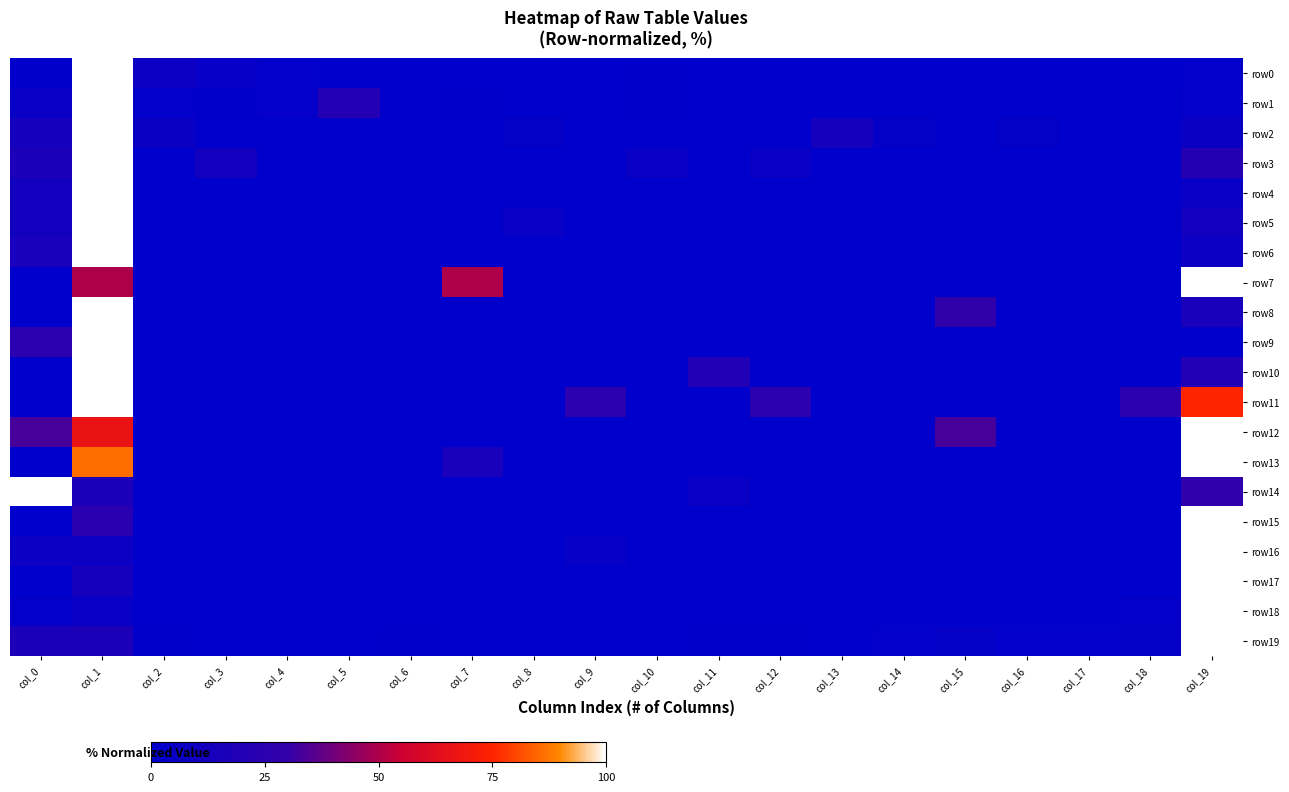

Reading right to left, extract all data points from this chart.

row0: col_19=1.2	col_18=0.1	col_17=0.2	col_16=0.1	col_15=0.0	col_14=0.0	col_13=0.1	col_12=0.0	col_11=0.1	col_10=0.7	col_9=0.1	col_8=0.4	col_7=0.4	col_6=0.2	col_5=0.1	col_4=1.3	col_3=3.7	col_2=6.9	col_1=100.0	col_0=1.0
row1: col_19=2.4	col_18=0.0	col_17=0.0	col_16=0.0	col_15=0.0	col_14=0.0	col_13=0.0	col_12=0.0	col_11=0.0	col_10=0.8	col_9=0.0	col_8=0.0	col_7=0.8	col_6=0.0	col_5=20.8	col_4=2.4	col_3=0.8	col_2=1.6	col_1=100.0	col_0=5.6
row2: col_19=6.2	col_18=0.0	col_17=0.0	col_16=3.1	col_15=0.0	col_14=3.1	col_13=12.5	col_12=0.0	col_11=0.0	col_10=0.0	col_9=0.0	col_8=3.1	col_7=0.0	col_6=0.0	col_5=0.0	col_4=0.0	col_3=0.0	col_2=6.2	col_1=100.0	col_0=12.5
row3: col_19=22.2	col_18=0.0	col_17=0.0	col_16=0.0	col_15=0.0	col_14=0.0	col_13=0.0	col_12=5.6	col_11=0.0	col_10=5.6	col_9=0.0	col_8=0.0	col_7=0.0	col_6=0.0	col_5=0.0	col_4=0.0	col_3=11.1	col_2=0.0	col_1=100.0	col_0=16.7
row4: col_19=5.6	col_18=0.0	col_17=0.0	col_16=0.0	col_15=0.0	col_14=0.0	col_13=0.0	col_12=0.0	col_11=0.0	col_10=0.0	col_9=0.0	col_8=0.0	col_7=0.0	col_6=0.0	col_5=0.0	col_4=0.0	col_3=0.0	col_2=0.0	col_1=100.0	col_0=11.1
row5: col_19=11.1	col_18=0.0	col_17=0.0	col_16=0.0	col_15=0.0	col_14=0.0	col_13=0.0	col_12=0.0	col_11=0.0	col_10=0.0	col_9=0.0	col_8=5.6	col_7=0.0	col_6=0.0	col_5=0.0	col_4=0.0	col_3=0.0	col_2=0.0	col_1=100.0	col_0=11.1
row6: col_19=7.1	col_18=0.0	col_17=0.0	col_16=0.0	col_15=0.0	col_14=0.0	col_13=0.0	col_12=0.0	col_11=0.0	col_10=0.0	col_9=0.0	col_8=0.0	col_7=0.0	col_6=0.0	col_5=0.0	col_4=0.0	col_3=0.0	col_2=0.0	col_1=100.0	col_0=14.3
row7: col_19=100.0	col_18=0.0	col_17=0.0	col_16=0.0	col_15=0.0	col_14=0.0	col_13=0.0	col_12=0.0	col_11=0.0	col_10=0.0	col_9=0.0	col_8=0.0	col_7=50.0	col_6=0.0	col_5=0.0	col_4=0.0	col_3=0.0	col_2=0.0	col_1=50.0	col_0=0.0
row8: col_19=14.3	col_18=0.0	col_17=0.0	col_16=0.0	col_15=28.6	col_14=0.0	col_13=0.0	col_12=0.0	col_11=0.0	col_10=0.0	col_9=0.0	col_8=0.0	col_7=0.0	col_6=0.0	col_5=0.0	col_4=0.0	col_3=0.0	col_2=0.0	col_1=100.0	col_0=0.0
row9: col_19=0.0	col_18=0.0	col_17=0.0	col_16=0.0	col_15=0.0	col_14=0.0	col_13=0.0	col_12=0.0	col_11=0.0	col_10=0.0	col_9=0.0	col_8=0.0	col_7=0.0	col_6=0.0	col_5=0.0	col_4=0.0	col_3=0.0	col_2=0.0	col_1=100.0	col_0=25.0
row10: col_19=20.0	col_18=0.0	col_17=0.0	col_16=0.0	col_15=0.0	col_14=0.0	col_13=0.0	col_12=0.0	col_11=20.0	col_10=0.0	col_9=0.0	col_8=0.0	col_7=0.0	col_6=0.0	col_5=0.0	col_4=0.0	col_3=0.0	col_2=0.0	col_1=100.0	col_0=0.0
row11: col_19=75.0	col_18=25.0	col_17=0.0	col_16=0.0	col_15=0.0	col_14=0.0	col_13=0.0	col_12=25.0	col_11=0.0	col_10=0.0	col_9=25.0	col_8=0.0	col_7=0.0	col_6=0.0	col_5=0.0	col_4=0.0	col_3=0.0	col_2=0.0	col_1=100.0	col_0=0.0
row12: col_19=100.0	col_18=0.0	col_17=0.0	col_16=0.0	col_15=33.3	col_14=0.0	col_13=0.0	col_12=0.0	col_11=0.0	col_10=0.0	col_9=0.0	col_8=0.0	col_7=0.0	col_6=0.0	col_5=0.0	col_4=0.0	col_3=0.0	col_2=0.0	col_1=66.7	col_0=33.3
row13: col_19=100.0	col_18=0.0	col_17=0.0	col_16=0.0	col_15=0.0	col_14=0.0	col_13=0.0	col_12=0.0	col_11=0.0	col_10=0.0	col_9=0.0	col_8=0.0	col_7=14.3	col_6=0.0	col_5=0.0	col_4=0.0	col_3=0.0	col_2=0.0	col_1=85.7	col_0=0.0
row14: col_19=27.8	col_18=0.0	col_17=0.0	col_16=0.0	col_15=0.0	col_14=0.0	col_13=0.0	col_12=0.0	col_11=5.6	col_10=0.0	col_9=0.0	col_8=0.0	col_7=0.0	col_6=0.0	col_5=0.0	col_4=0.0	col_3=0.0	col_2=0.0	col_1=16.7	col_0=100.0
row15: col_19=100.0	col_18=0.0	col_17=0.0	col_16=0.0	col_15=0.0	col_14=0.0	col_13=0.0	col_12=0.0	col_11=0.0	col_10=0.0	col_9=0.0	col_8=0.0	col_7=0.0	col_6=0.0	col_5=0.0	col_4=0.0	col_3=0.0	col_2=0.0	col_1=23.5	col_0=0.0
row16: col_19=100.0	col_18=0.0	col_17=0.0	col_16=0.0	col_15=0.0	col_14=0.0	col_13=0.0	col_12=0.0	col_11=0.0	col_10=0.0	col_9=3.7	col_8=0.0	col_7=0.0	col_6=0.0	col_5=0.0	col_4=0.0	col_3=0.0	col_2=0.0	col_1=7.4	col_0=7.4
row17: col_19=100.0	col_18=0.0	col_17=0.0	col_16=0.0	col_15=0.0	col_14=0.0	col_13=0.0	col_12=0.0	col_11=0.0	col_10=0.0	col_9=0.0	col_8=0.0	col_7=0.0	col_6=0.0	col_5=0.0	col_4=0.0	col_3=0.0	col_2=0.0	col_1=12.5	col_0=0.0
row18: col_19=100.0	col_18=2.5	col_17=0.0	col_16=0.0	col_15=0.0	col_14=0.0	col_13=0.0	col_12=0.0	col_11=0.0	col_10=0.0	col_9=0.0	col_8=0.0	col_7=0.0	col_6=0.0	col_5=0.0	col_4=0.0	col_3=0.0	col_2=0.0	col_1=5.0	col_0=2.5
row19: col_19=100.0	col_18=3.0	col_17=1.3	col_16=1.3	col_15=3.0	col_14=1.3	col_13=0.0	col_12=0.9	col_11=0.4	col_10=0.0	col_9=0.0	col_8=0.0	col_7=0.0	col_6=0.4	col_5=0.0	col_4=0.0	col_3=0.0	col_2=0.4	col_1=16.9	col_0=16.9